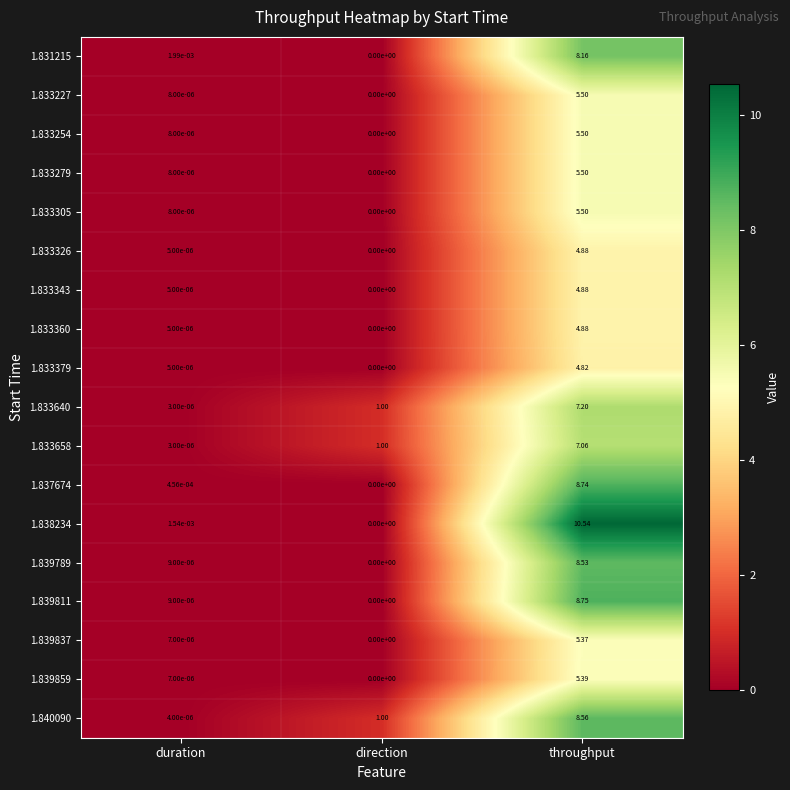

List the labels in order of 1.833254 value, smallest first.

direction, duration, throughput